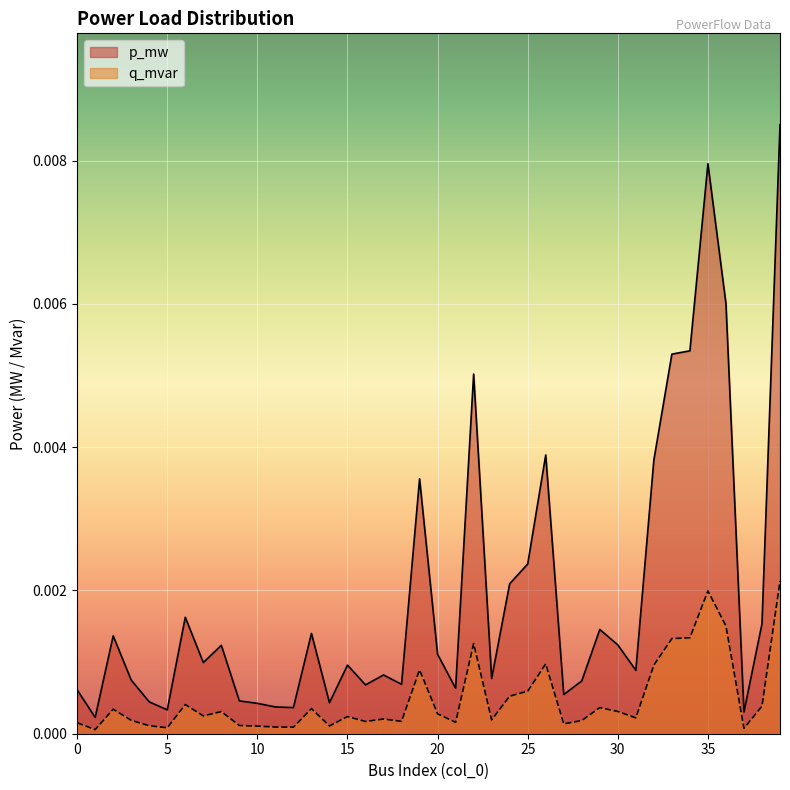

Which series has the largest total across all categories?

p_mw